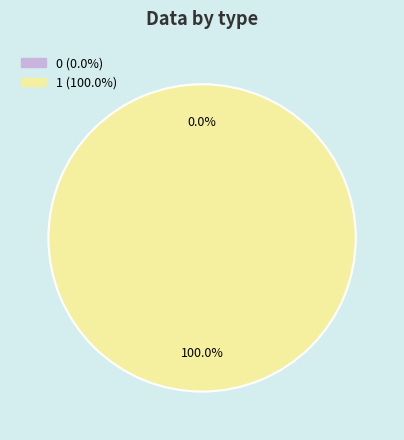

To the nearest percent, what is the combined percentage of 0 and 1?

100%